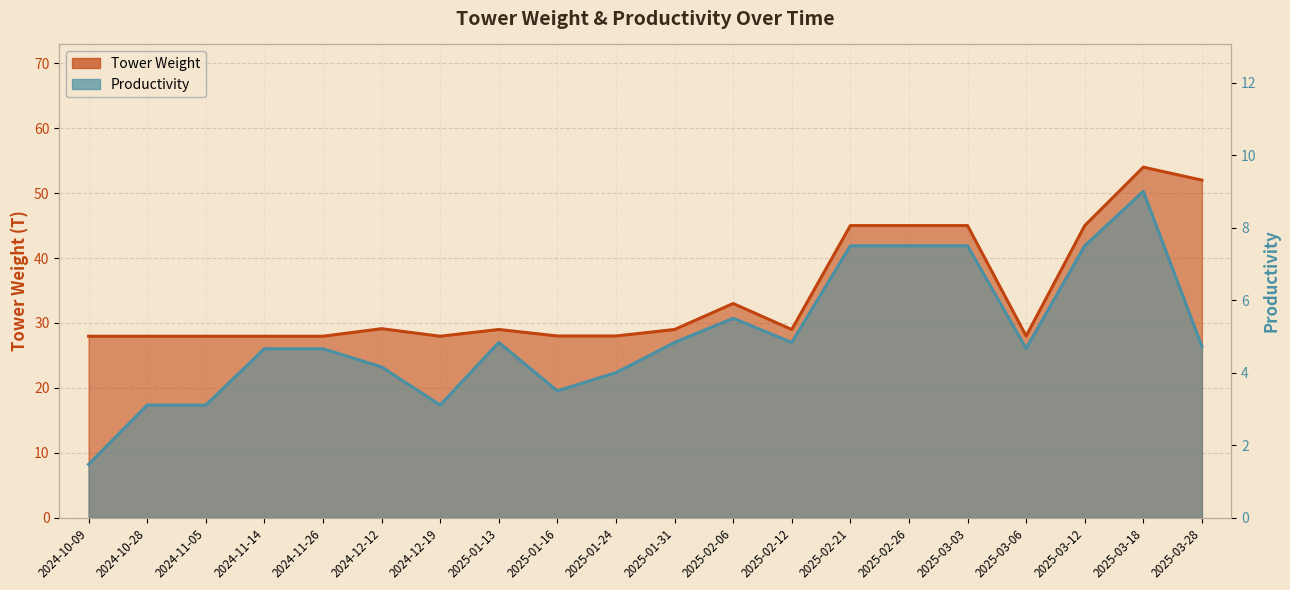

Reading left to right, extract all data points from this chart.

Tower Weight: 28.0	28.0	28.0	28.0	28.0	29.1	28.0	29.0	28.0	28.0	29.0	33.0	29.0	45.0	45.0	45.0	28.0	45.0	54.0	52.0
Productivity: 1.5	3.1	3.1	4.7	4.7	4.2	3.1	4.8	3.5	4.0	4.8	5.5	4.8	7.5	7.5	7.5	4.7	7.5	9.0	4.7